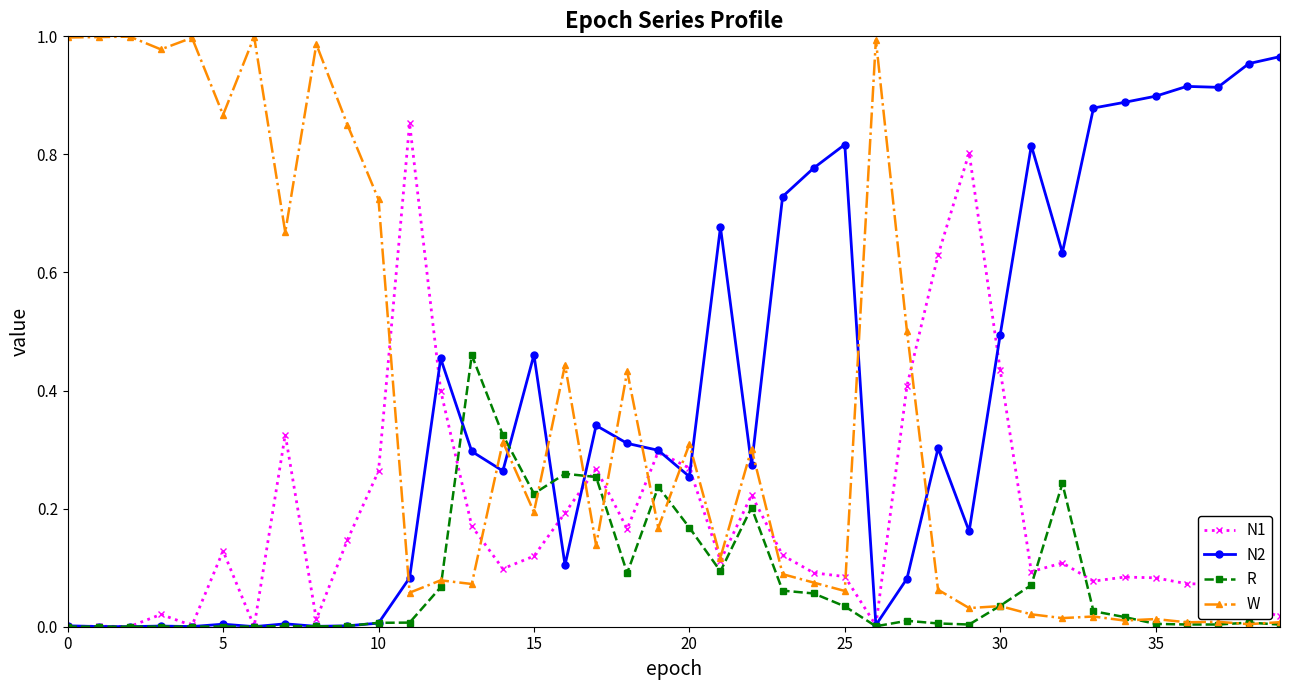

What is the greatest value displayed?

1.0